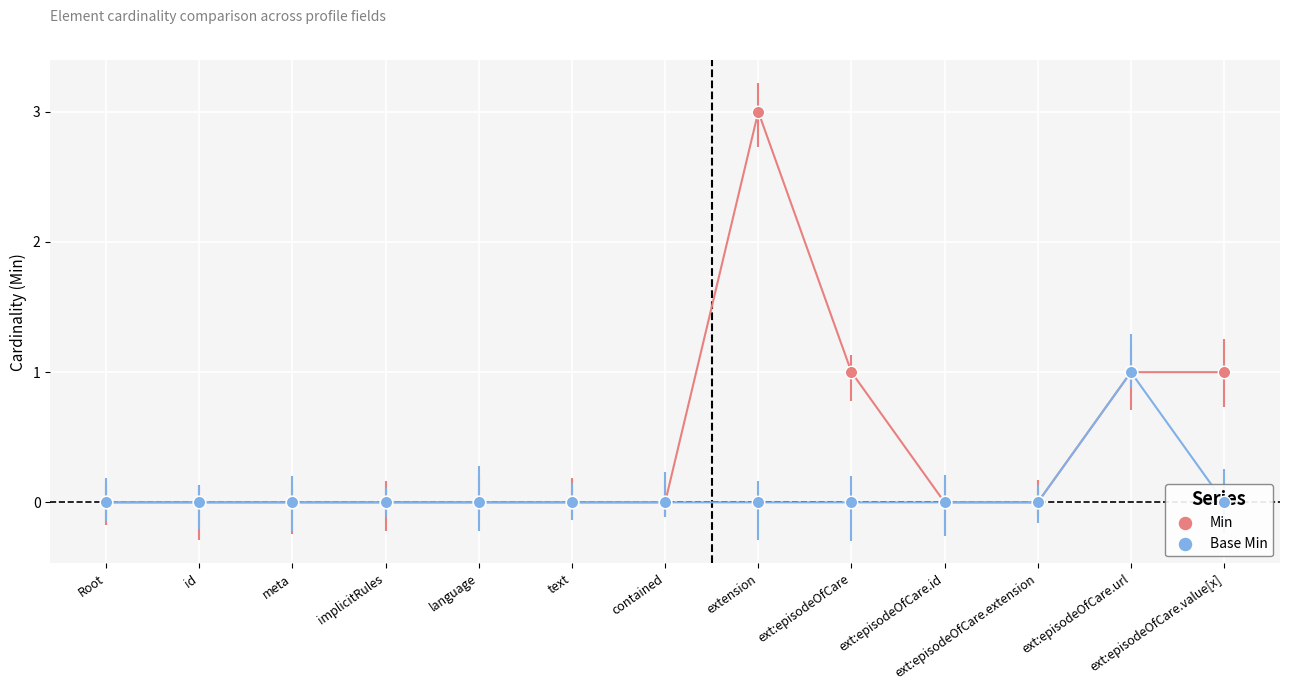

Which series has the largest total across all categories?

Min